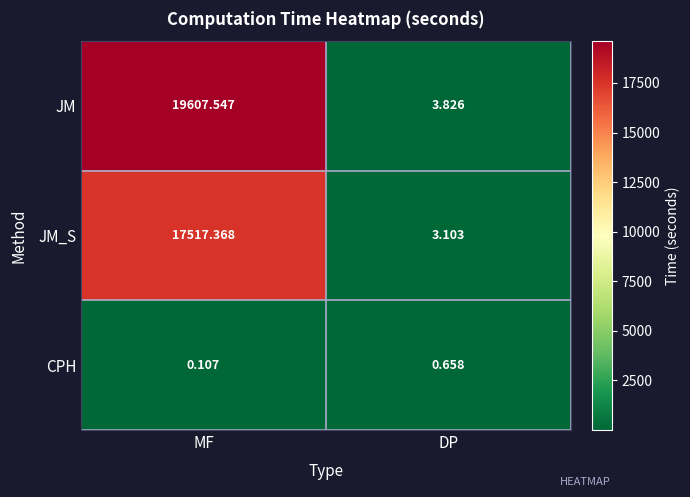

Which label corresponds to the smallest value in the chart?

MF